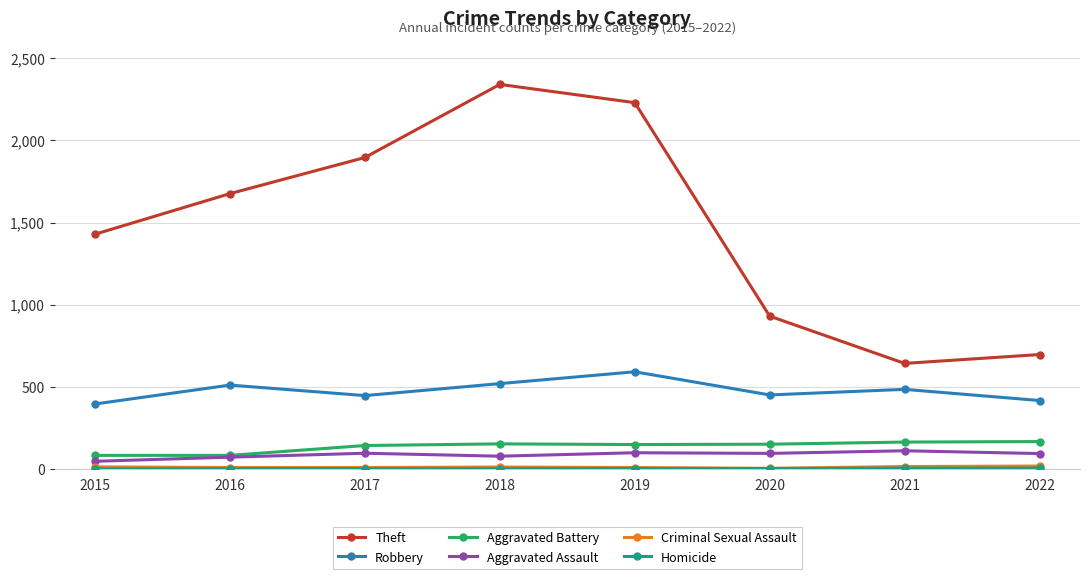

True or false: Theft has a value of 1896 at 2017.

True